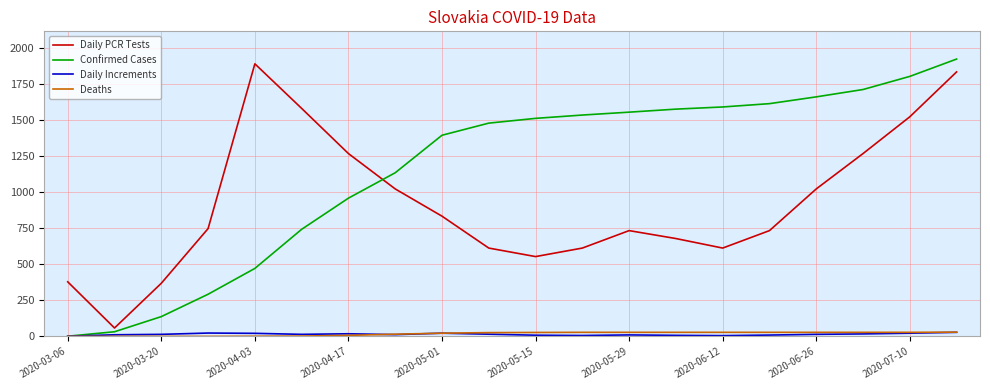

Which series has the largest total across all categories?

Confirmed Cases